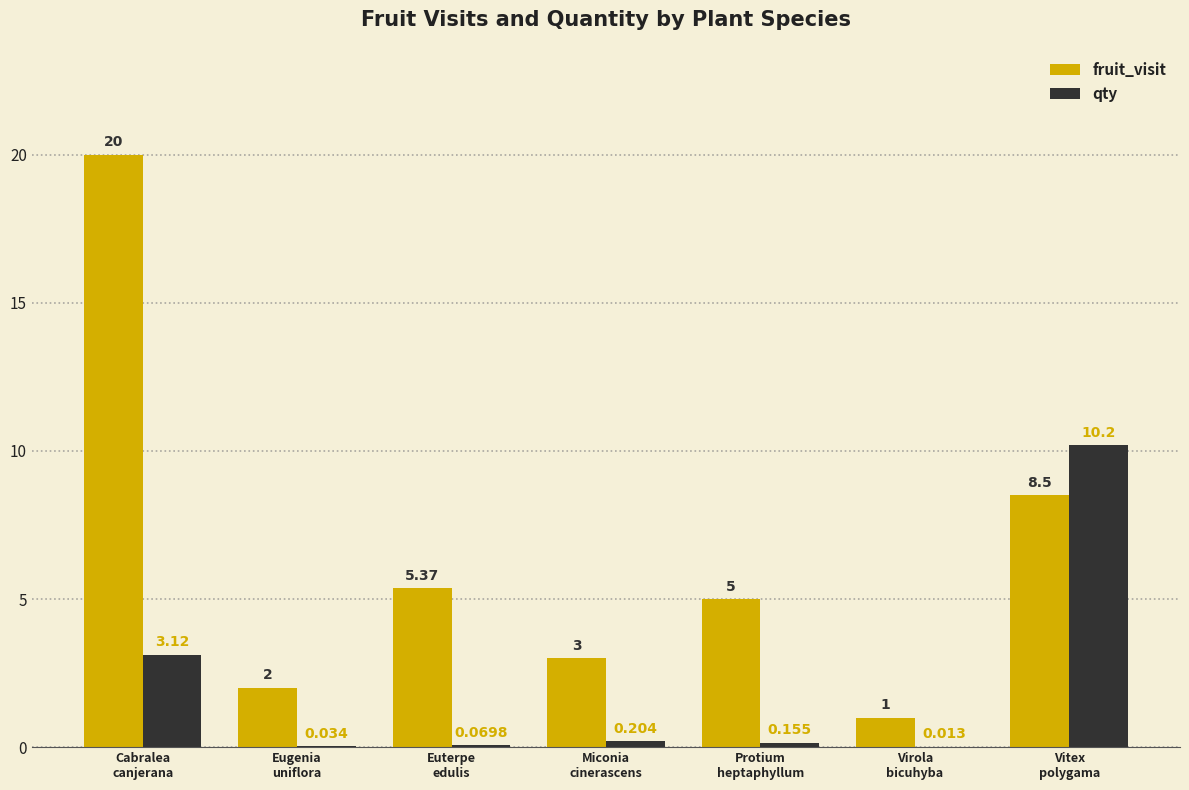

How many groups of bars are there?

7